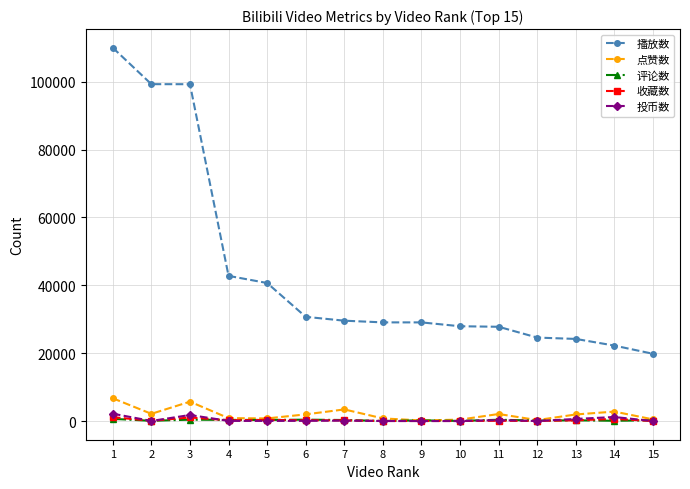

Where is the first local minimum for 投币数?

2